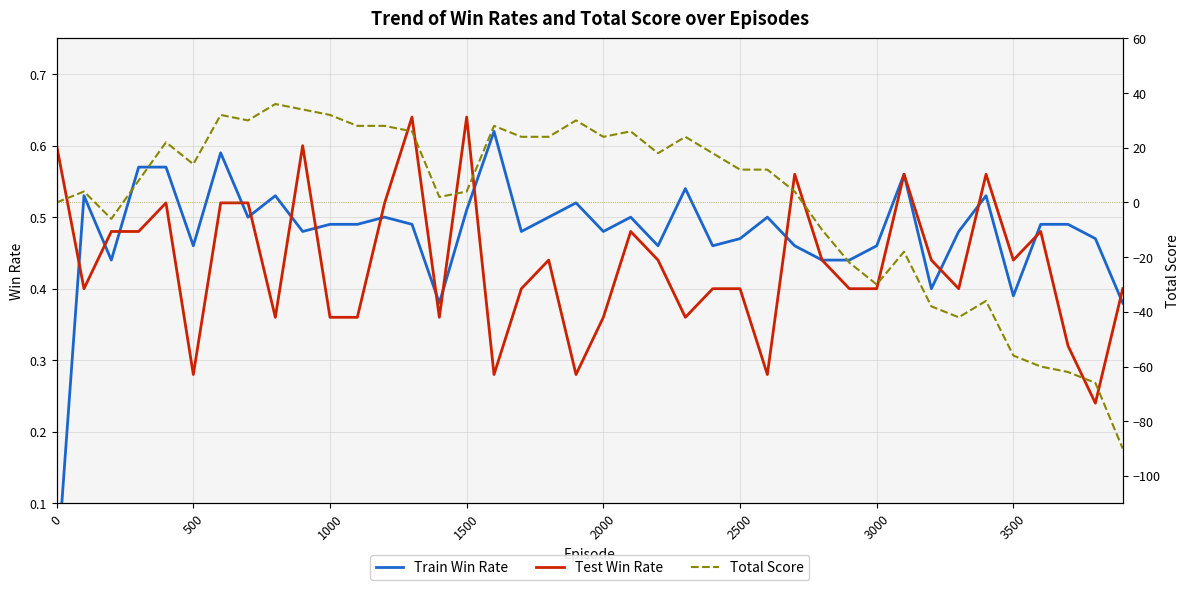

True or false: Test Win Rate has a value of 0.4 at 3000.

True